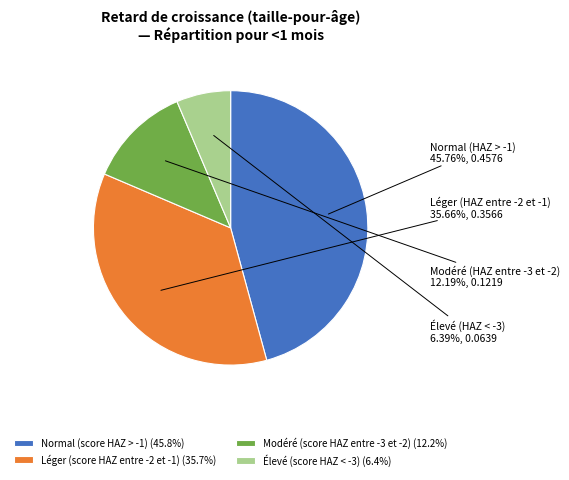

Does any single category account for the majority?

No